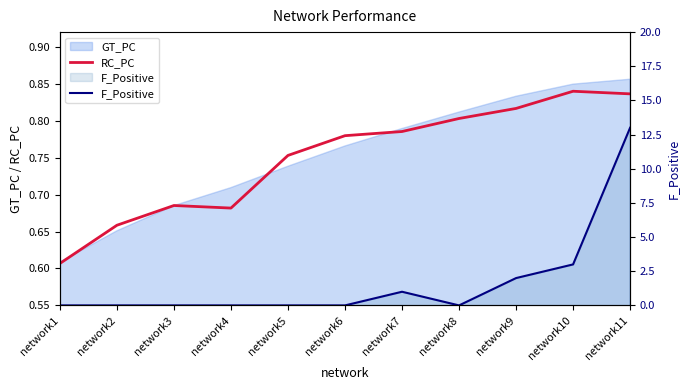

What is the highest value of the F_Positive series?

13.0